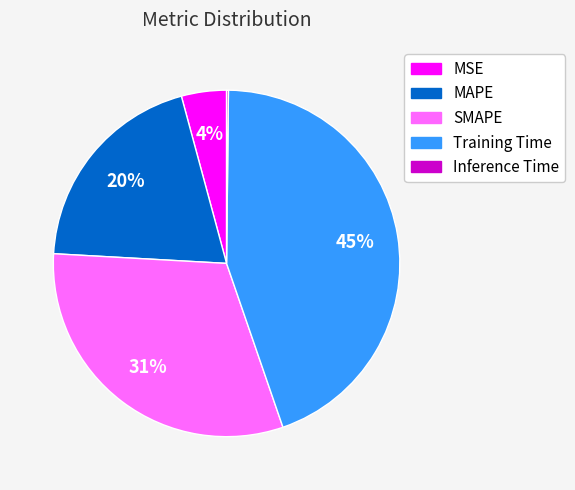

To the nearest percent, what percentage of the pie is MAPE?

20%